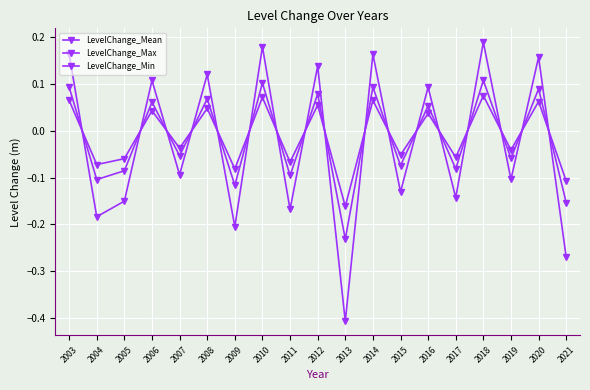

How many interior local peaks does the LevelChange_Min series have?

8